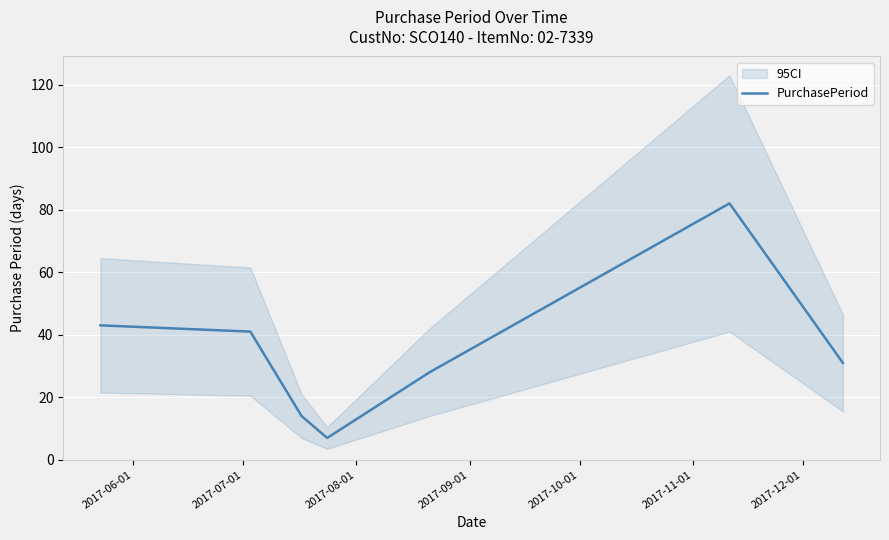

What is the highest value of the PurchasePeriod series?

82